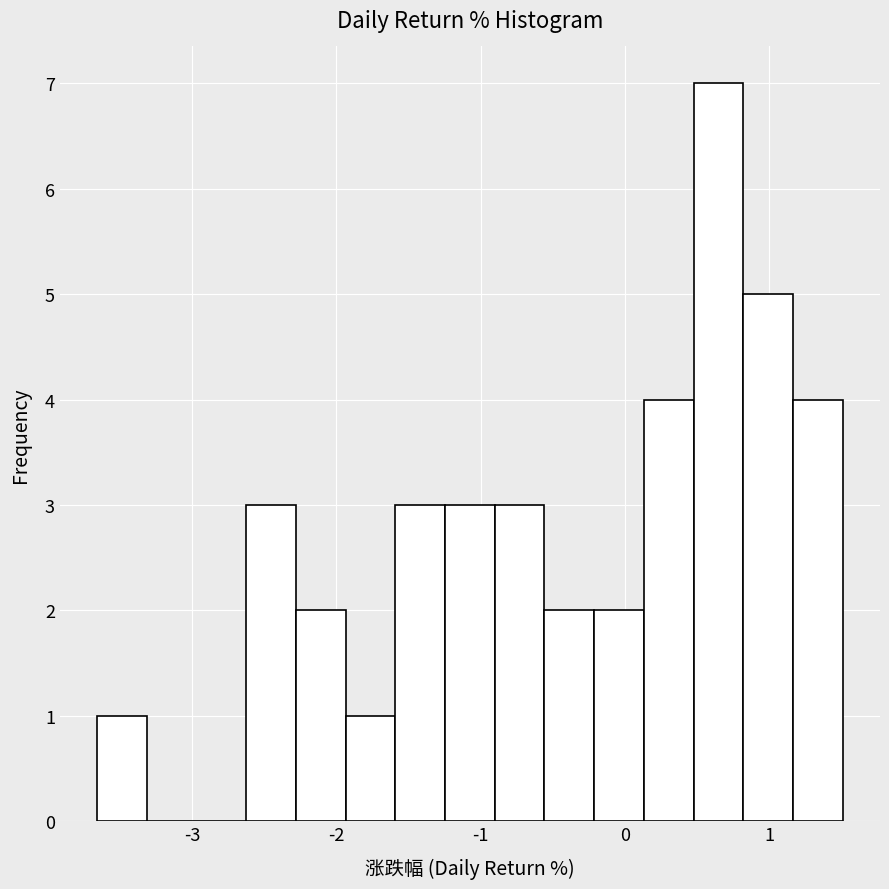

Around what value on the x-axis is the tallest bar? Give the approximate position of its centre, as read against the axis.

0.6